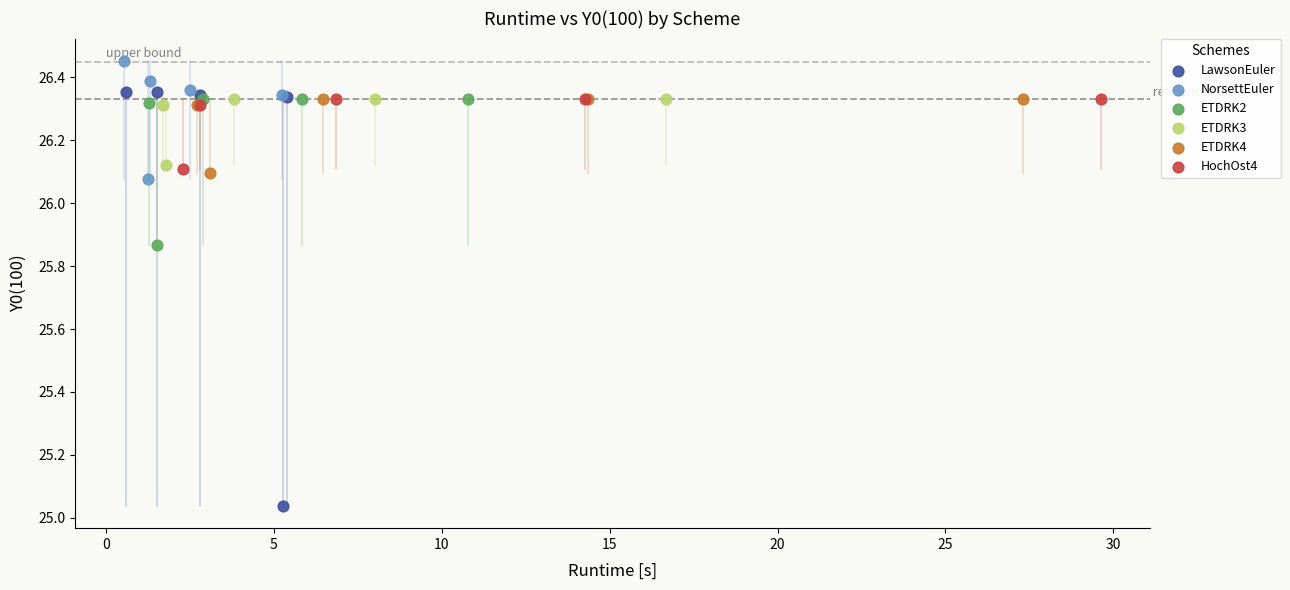

Which series contains the highest Y value?

NorsettEuler